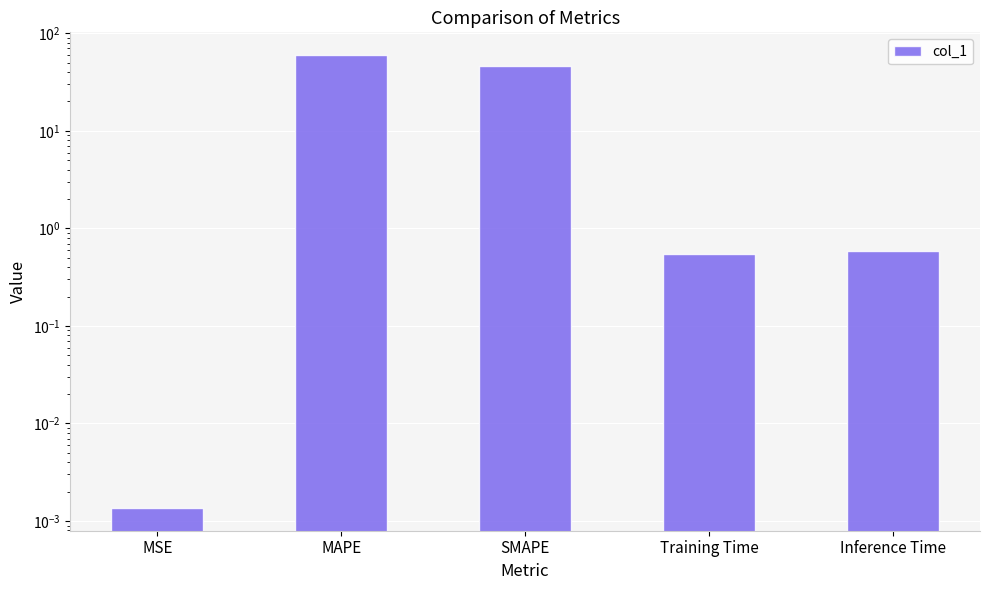

What is the difference between the values at SMAPE and Training Time?

45.6